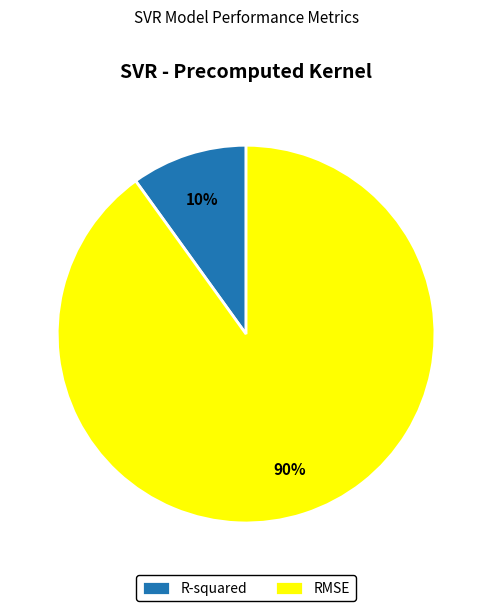

Which category accounts for the majority?

RMSE